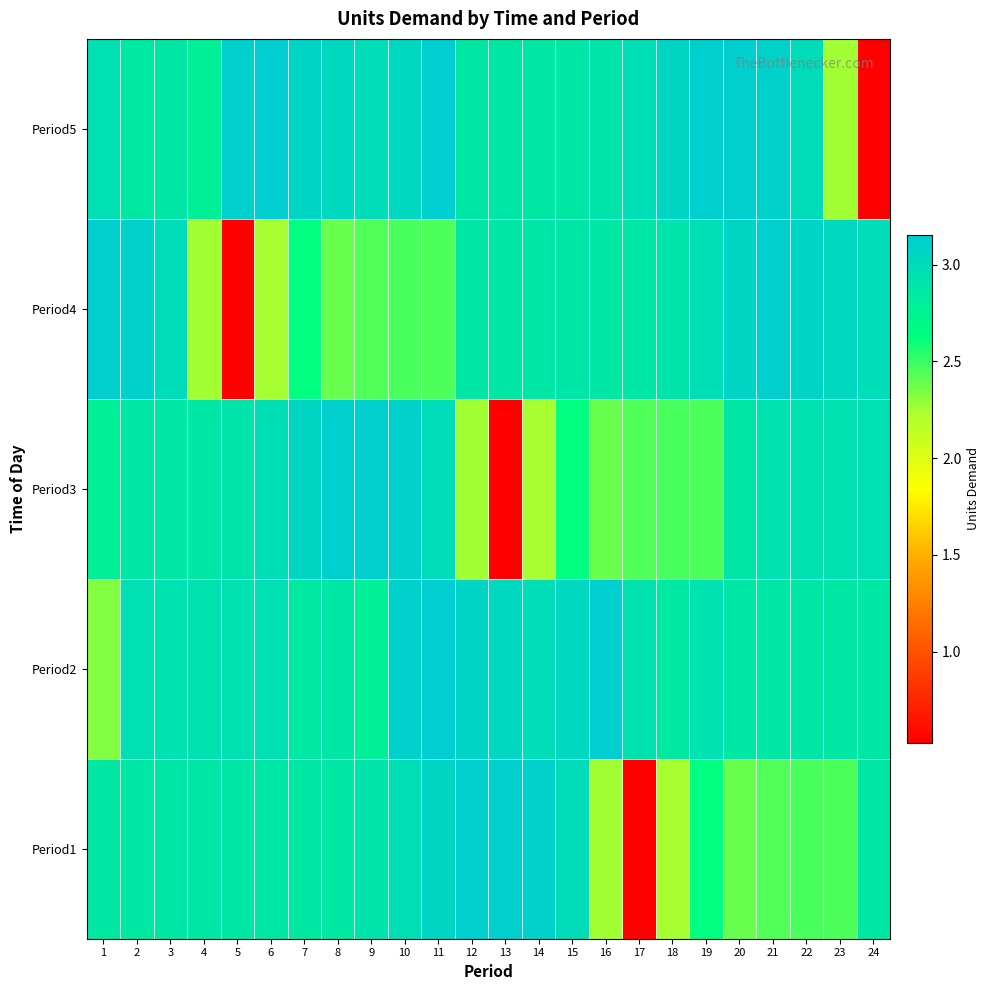

Reading right to left, transcribe all the data shown in this chart.

Period1: 24=2.9	23=2.5	22=2.5	21=2.4	20=2.4	19=2.6	18=2.2	17=0.5	16=2.3	15=3.0	14=3.1	13=3.1	12=3.1	11=3.1	10=3.0	9=2.9	8=2.9	7=2.9	6=2.9	5=2.9	4=2.9	3=2.9	2=2.9	1=2.9
Period2: 24=2.9	23=2.9	22=2.9	21=2.9	20=2.9	19=2.9	18=2.8	17=2.9	16=3.1	15=3.0	14=3.0	13=3.0	12=3.1	11=3.2	10=3.1	9=2.8	8=2.9	7=2.8	6=2.9	5=2.9	4=2.9	3=2.9	2=3.0	1=2.3
Period3: 24=2.9	23=2.9	22=2.9	21=2.9	20=2.9	19=2.5	18=2.5	17=2.4	16=2.4	15=2.6	14=2.2	13=0.5	12=2.3	11=3.0	10=3.1	9=3.1	8=3.1	7=3.1	6=3.0	5=2.9	4=2.9	3=2.9	2=2.9	1=2.8
Period4: 24=3.0	23=3.0	22=3.1	21=3.1	20=3.1	19=3.0	18=2.9	17=2.9	16=2.9	15=2.9	14=2.9	13=2.9	12=2.9	11=2.5	10=2.5	9=2.4	8=2.4	7=2.6	6=2.2	5=0.5	4=2.3	3=3.0	2=3.1	1=3.1
Period5: 24=0.5	23=2.3	22=3.0	21=3.1	20=3.1	19=3.1	18=3.1	17=3.0	16=2.9	15=2.9	14=2.9	13=2.9	12=2.9	11=3.1	10=3.0	9=3.0	8=3.0	7=3.1	6=3.2	5=3.1	4=2.8	3=2.9	2=2.8	1=2.9